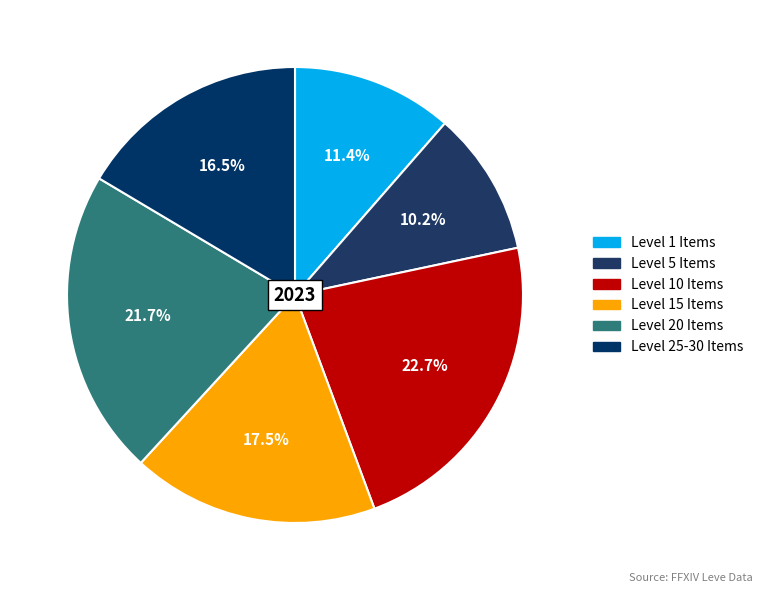

How many slices are in this pie chart?

6